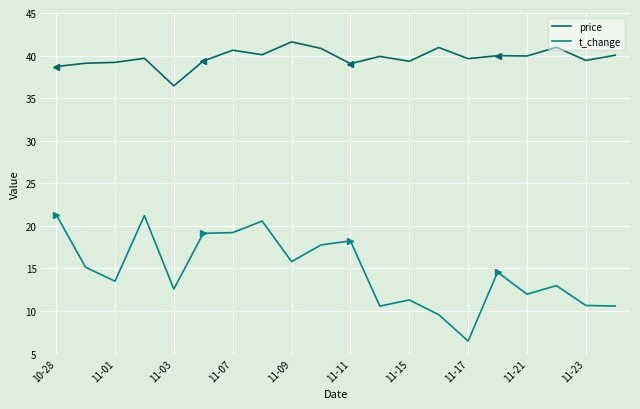

True or false: t_change has more than 2 points higher than both neighbors.

True